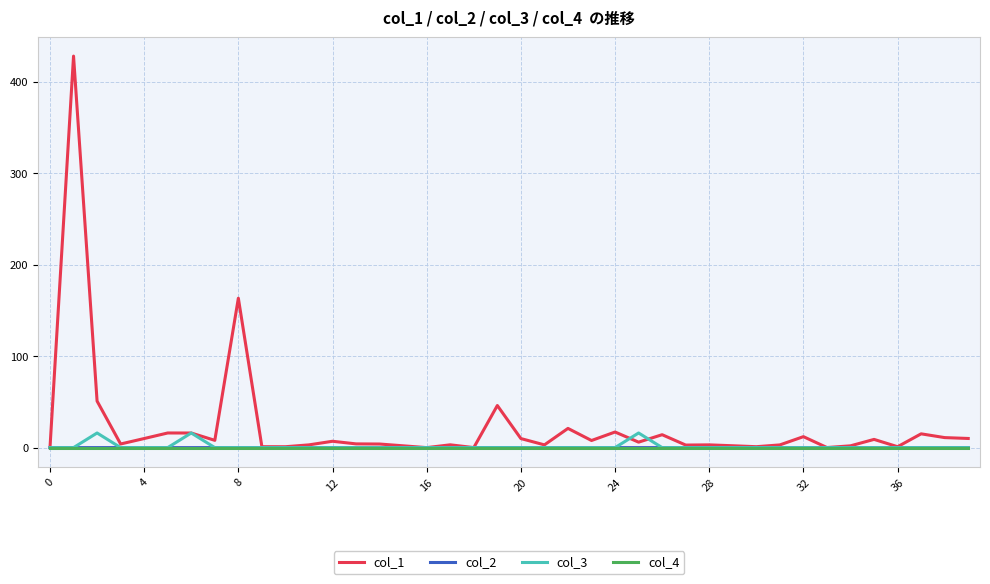

What is the maximum value shown in the chart?

428.1